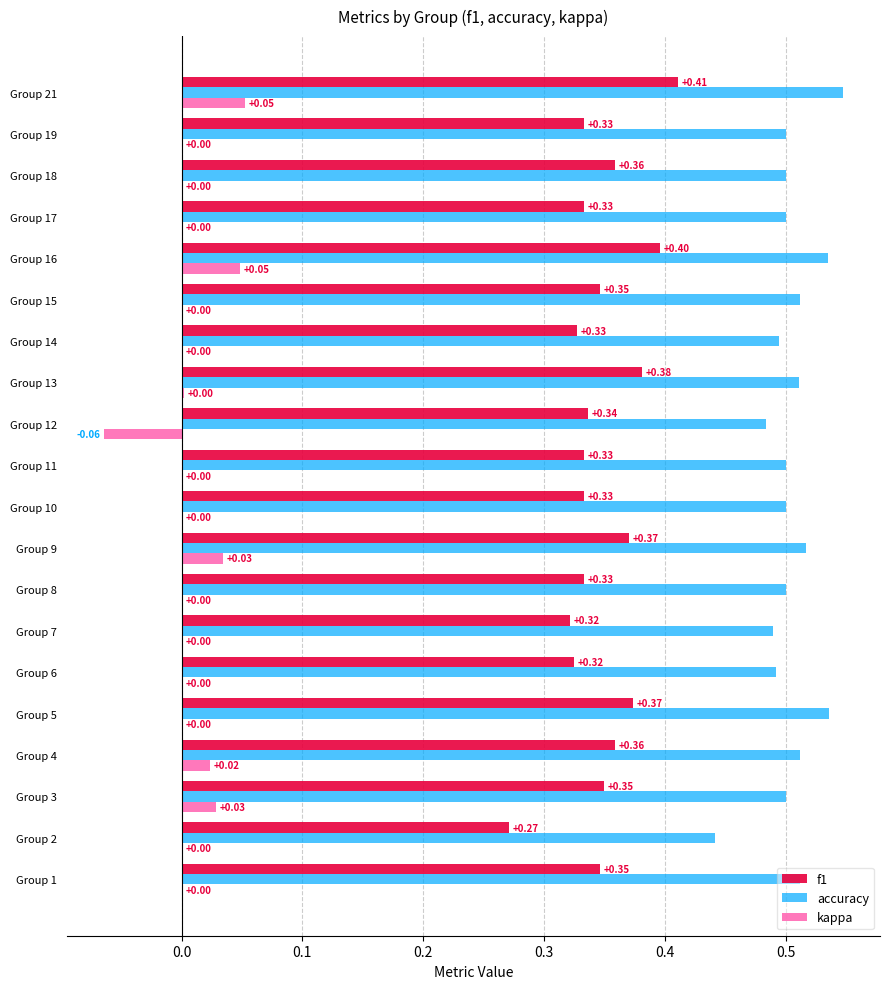

At which category is the sum across all series the highest?

Group 21